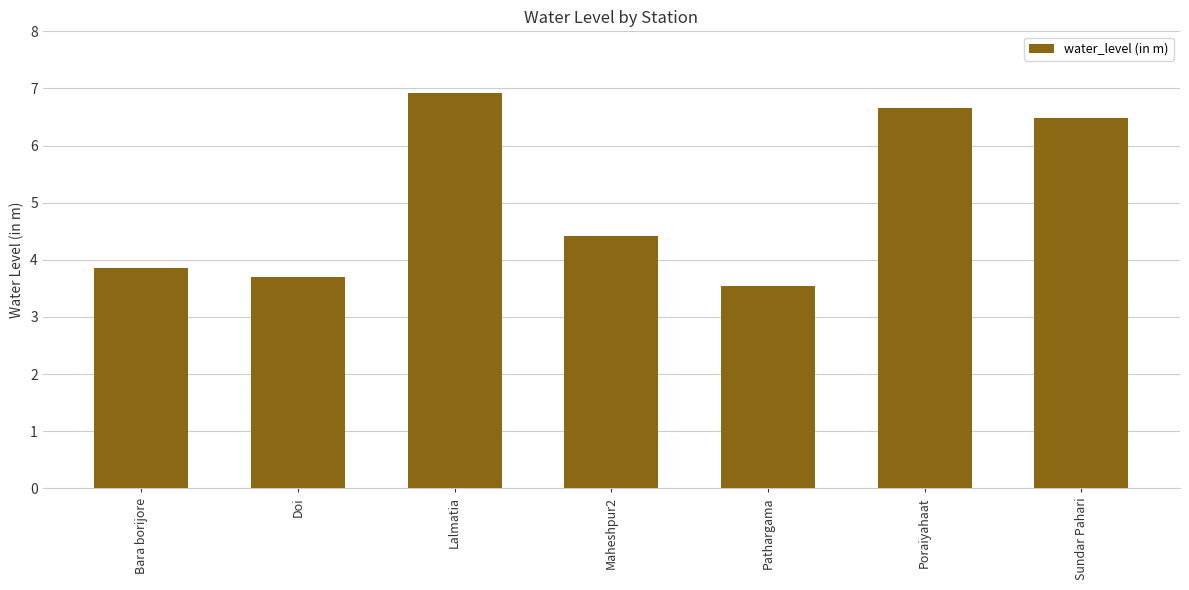

At which label is the value closest to 5?

Maheshpur2